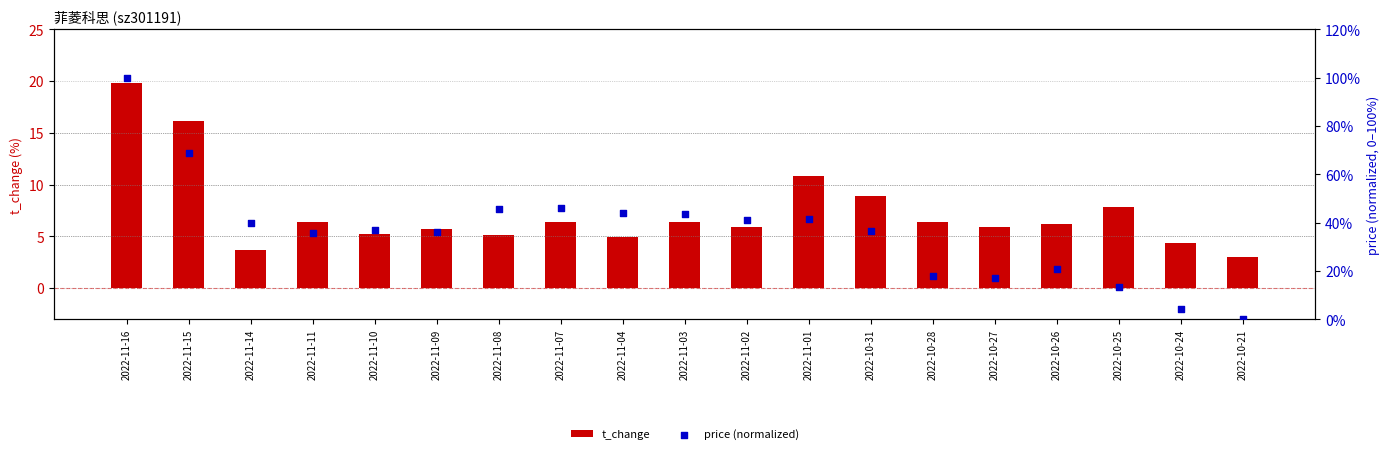

At which category is the sum across all series the highest?

2022-11-16